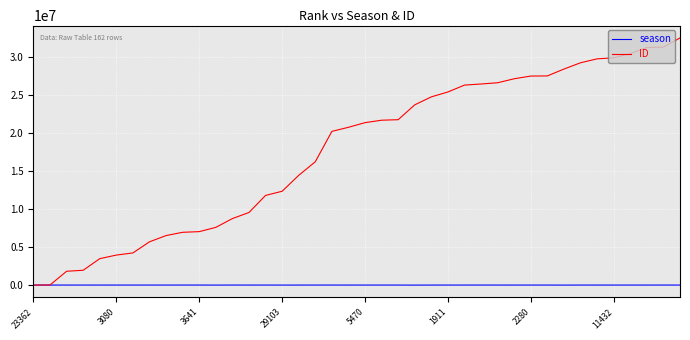

List the series in order of their overall mean, lowest first.

season, ID